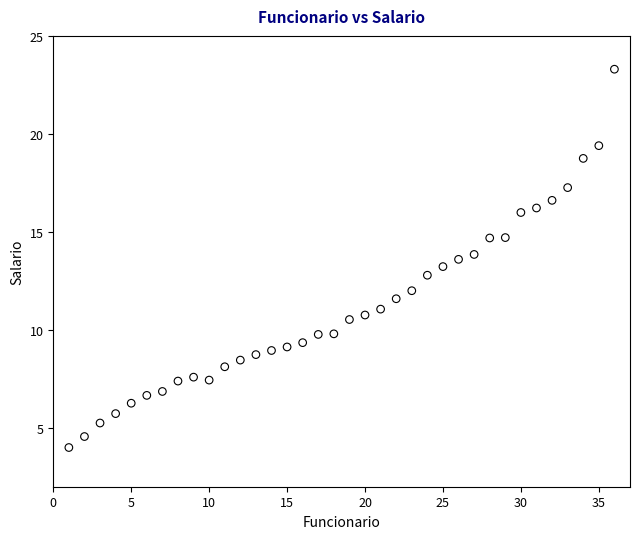

What is the range of Y values (max minus min)?

19.3